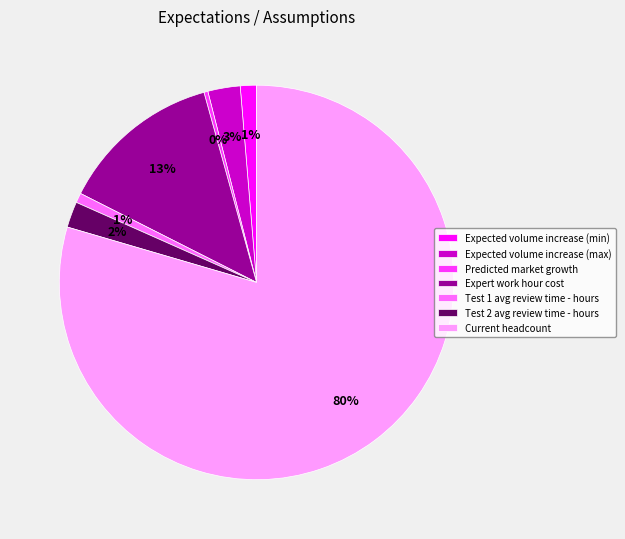

To the nearest percent, what is the average slice percentage?

14%